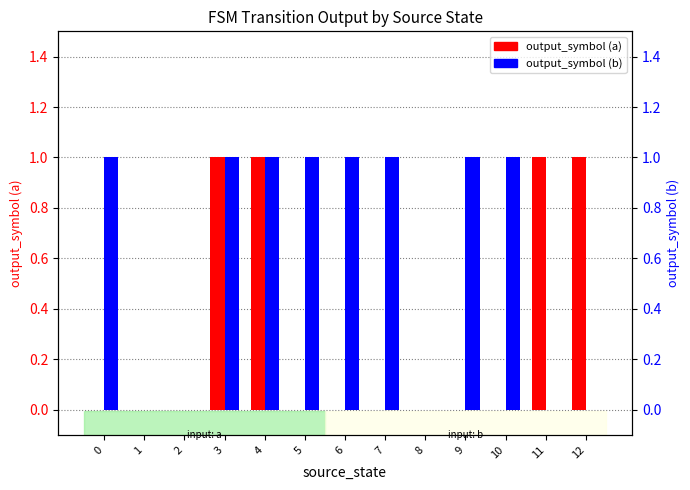

Between 1 and 8, which is larger?

1